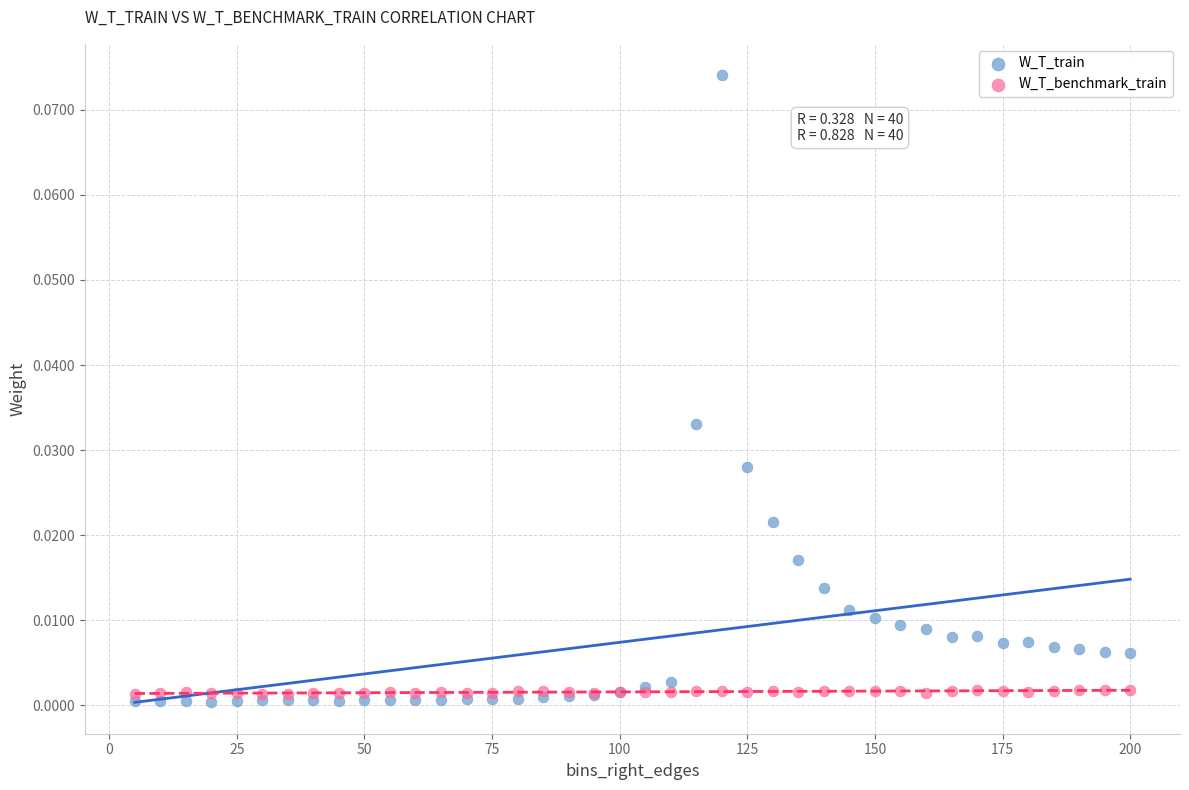

Which series reaches the minimum Y coordinate?

W_T_train